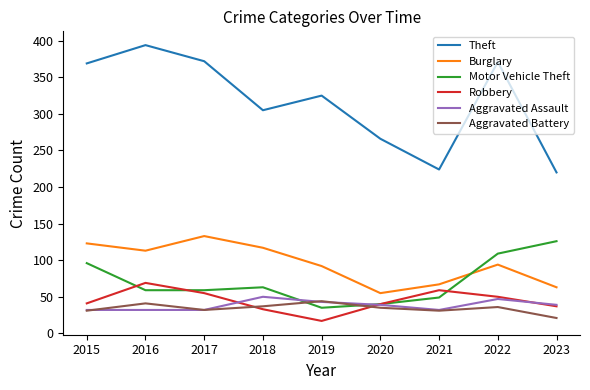

What is the highest value of the Burglary series?

133